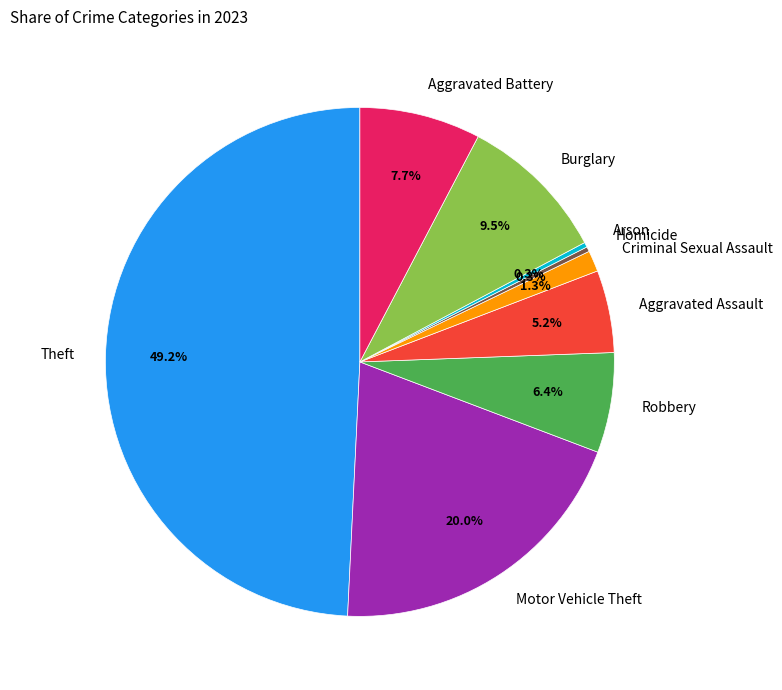

What is the ratio of the value at Motor Vehicle Theft to the value at Aggravated Assault?

3.8